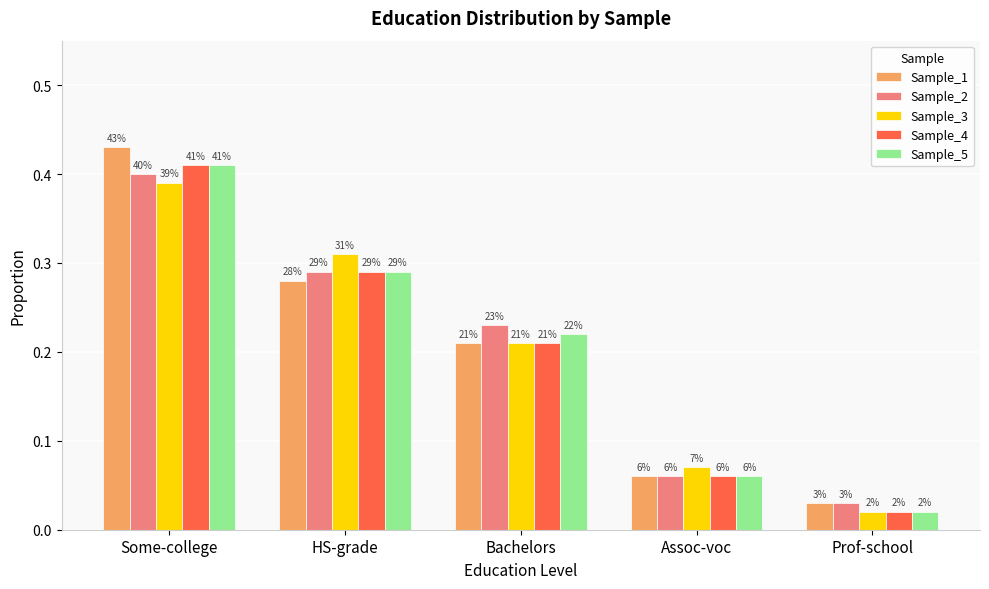

Reading right to left, extract all data points from this chart.

Sample_1: 0.0	0.1	0.2	0.3	0.4
Sample_2: 0.0	0.1	0.2	0.3	0.4
Sample_3: 0.0	0.1	0.2	0.3	0.4
Sample_4: 0.0	0.1	0.2	0.3	0.4
Sample_5: 0.0	0.1	0.2	0.3	0.4